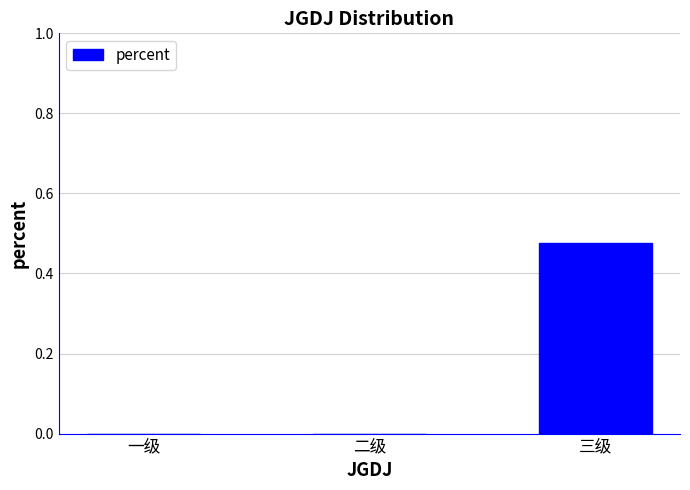

Are the bars horizontal?

No